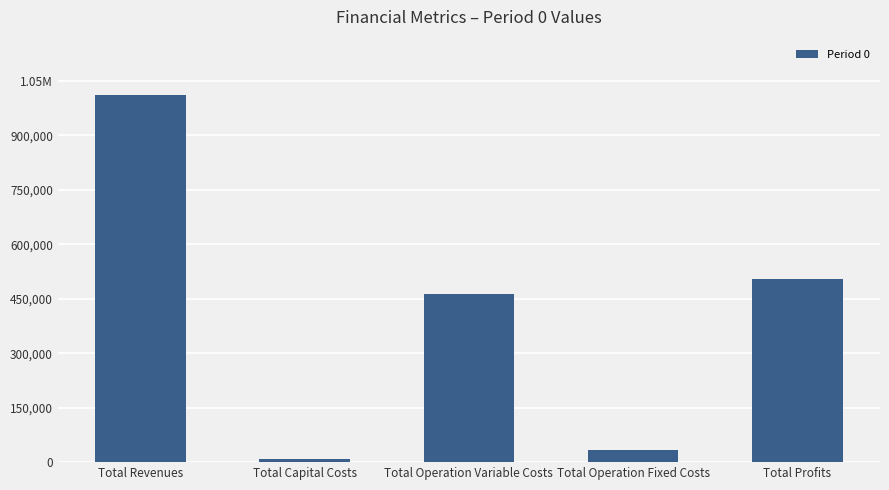

True or false: the data shows 34552.4 at Total Operation Fixed Costs.

True